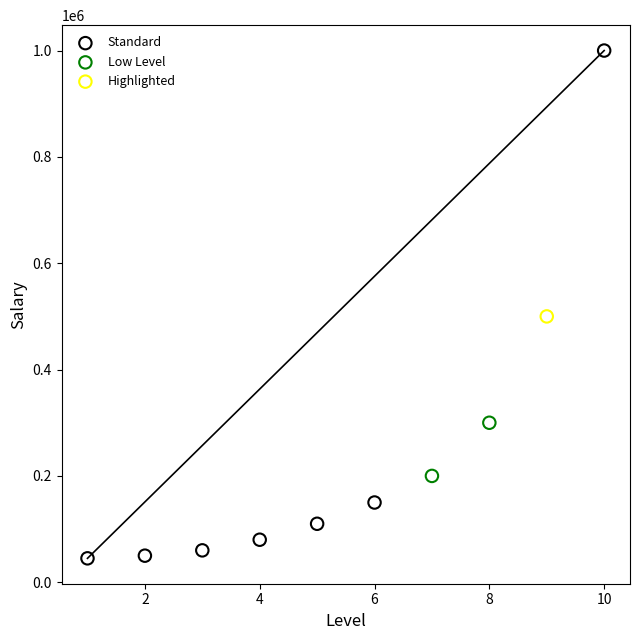

Which series contains the lowest Y value?

Standard